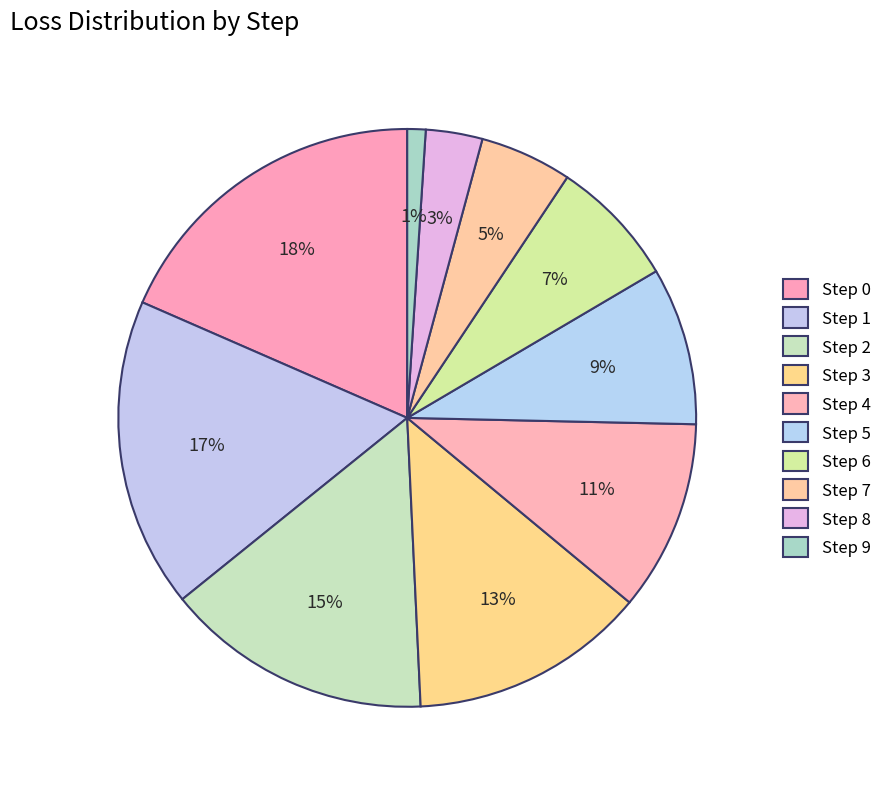

Count the number of slices in the pie.

10